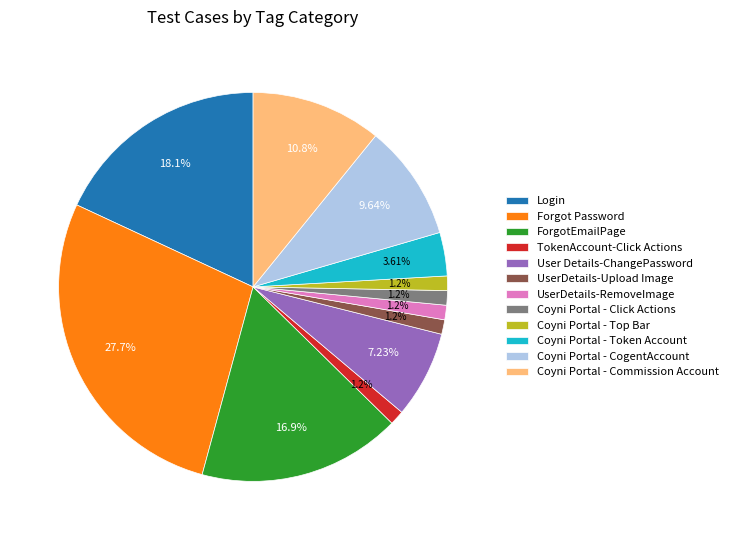

Do User Details-ChangePassword and UserDetails-RemoveImage together represent more than half of the pie?

No